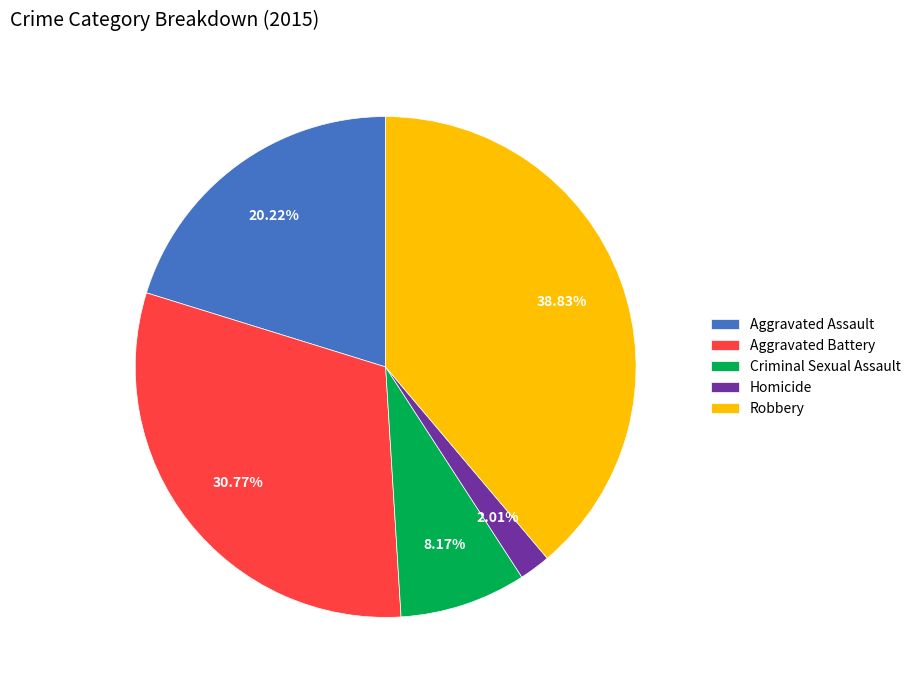

What is the largest slice in the pie chart?

Robbery